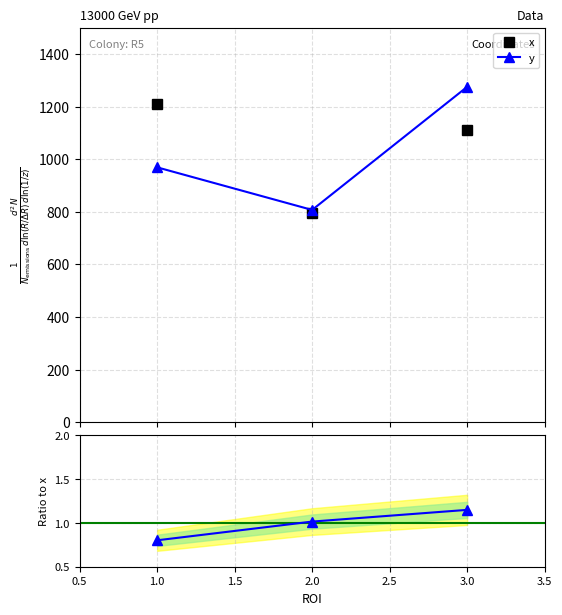

What is the highest value of the x series?

1209